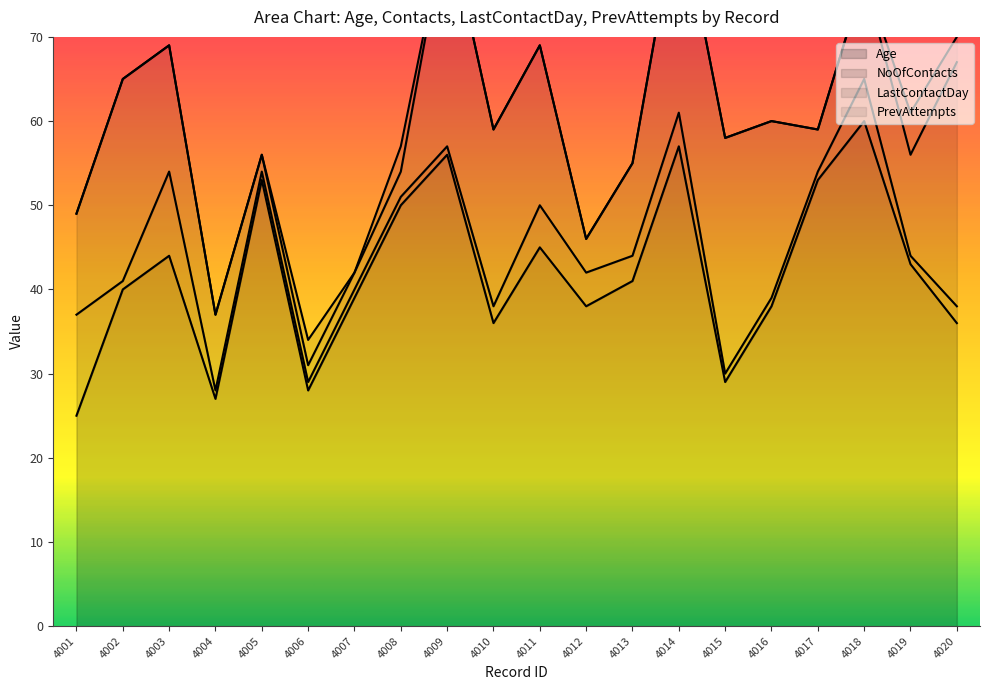

Which series has the largest total across all categories?

Age